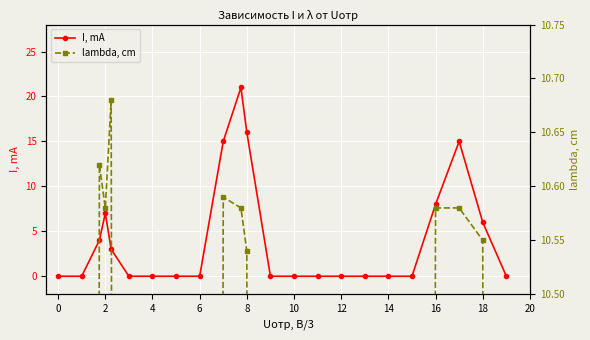

True or false: I, mA has more than 2 points higher than both neighbors.

True